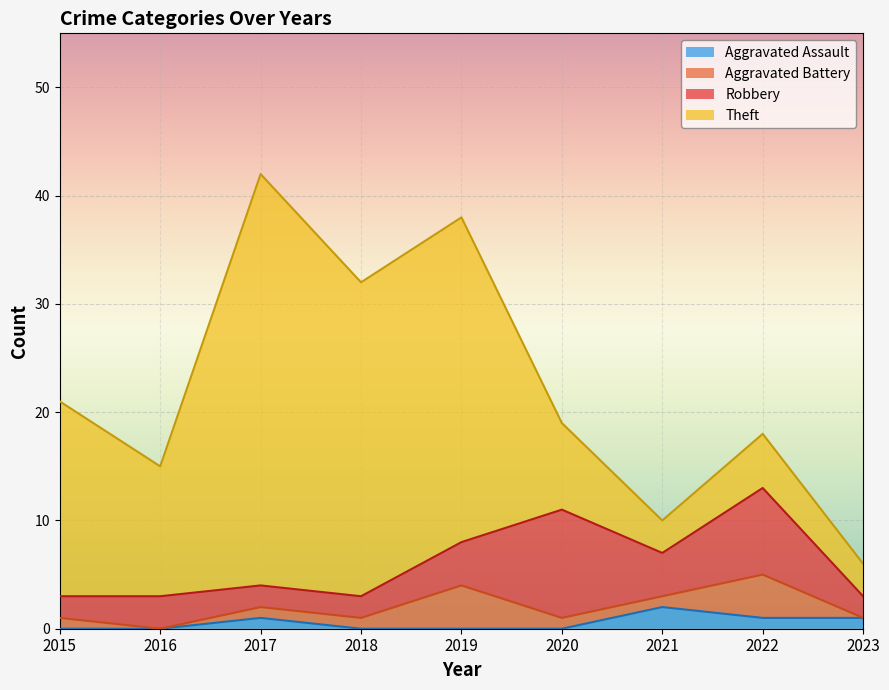

Between 2023 and 2022, which is larger?

2023